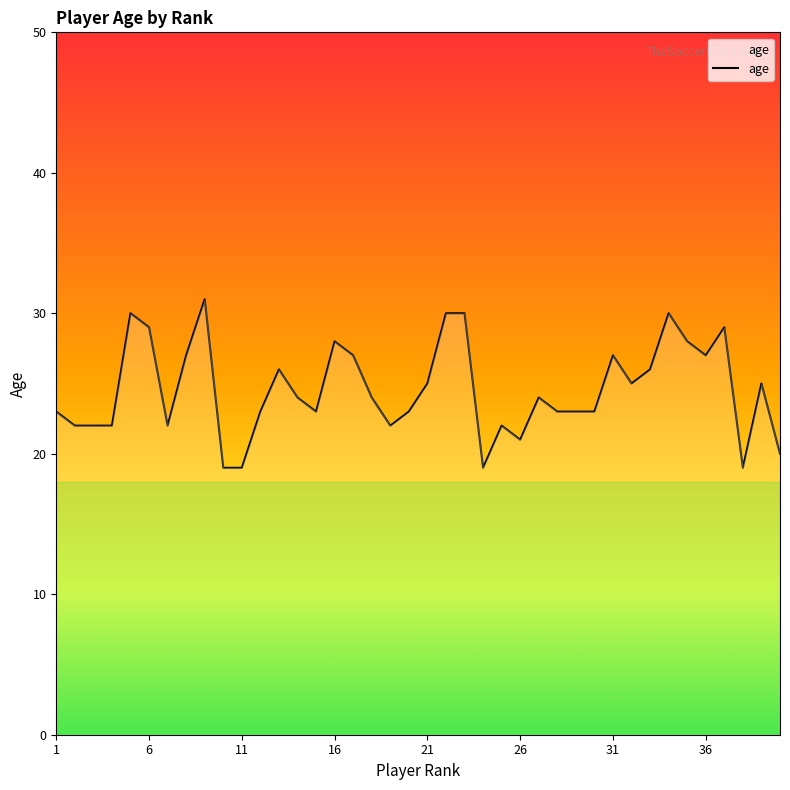

What is the maximum value shown in the chart?

31